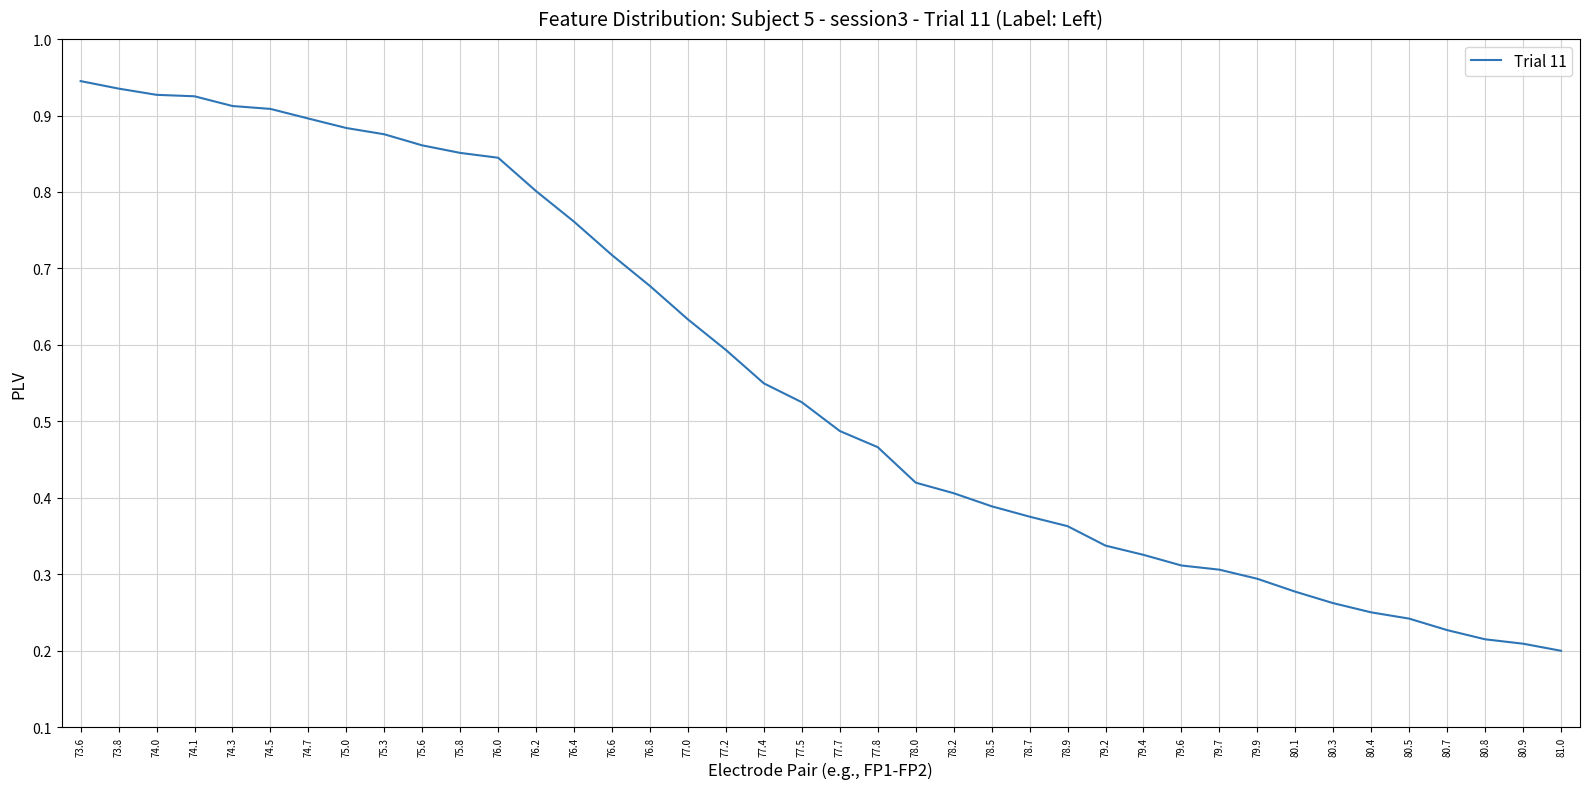

Which has a higher value, 75.8 or 74.5?

74.5